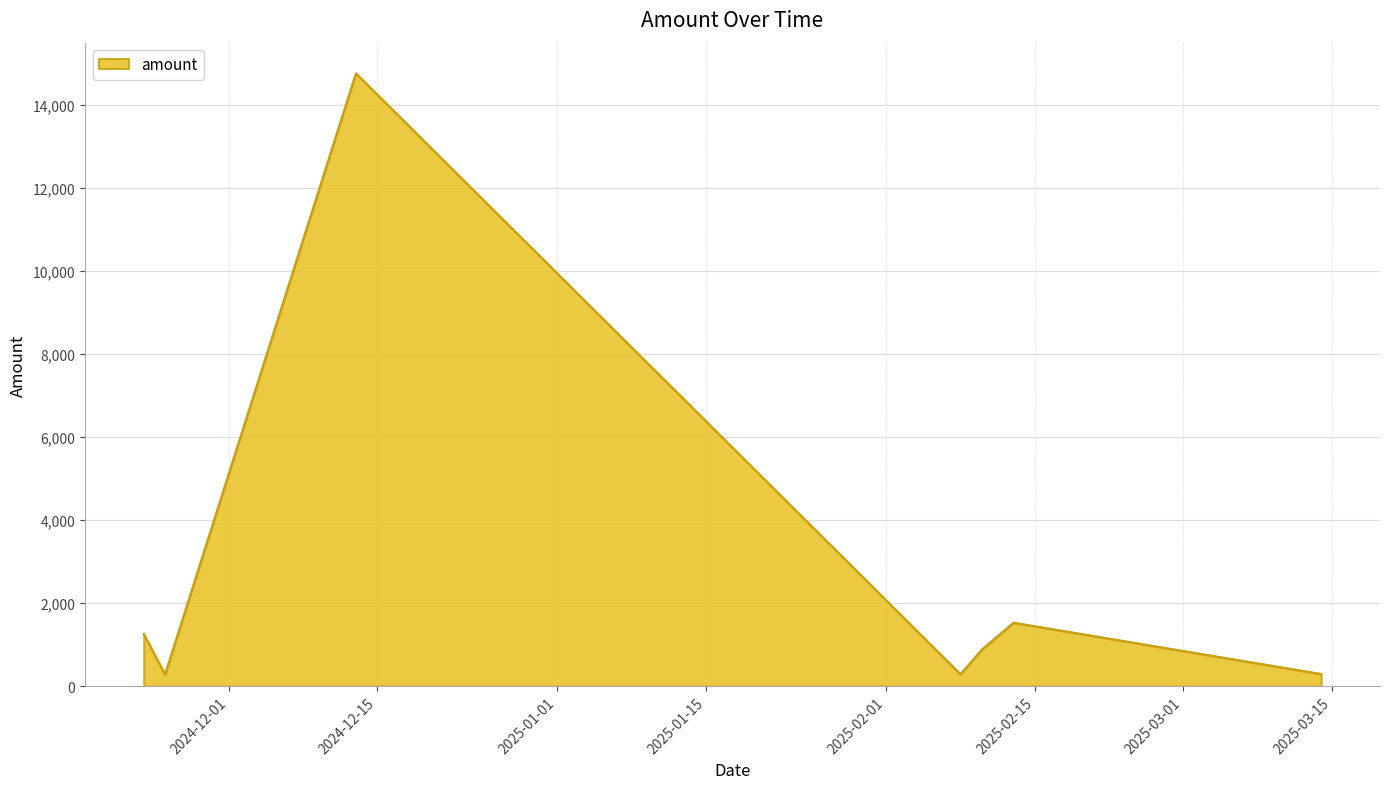

How many values are below 880?

3